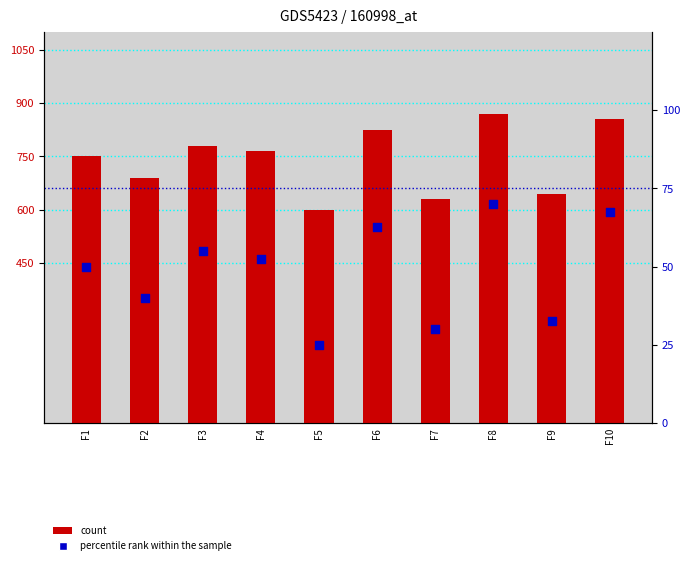

What are all the series names shown in the legend?

count, percentile rank within the sample